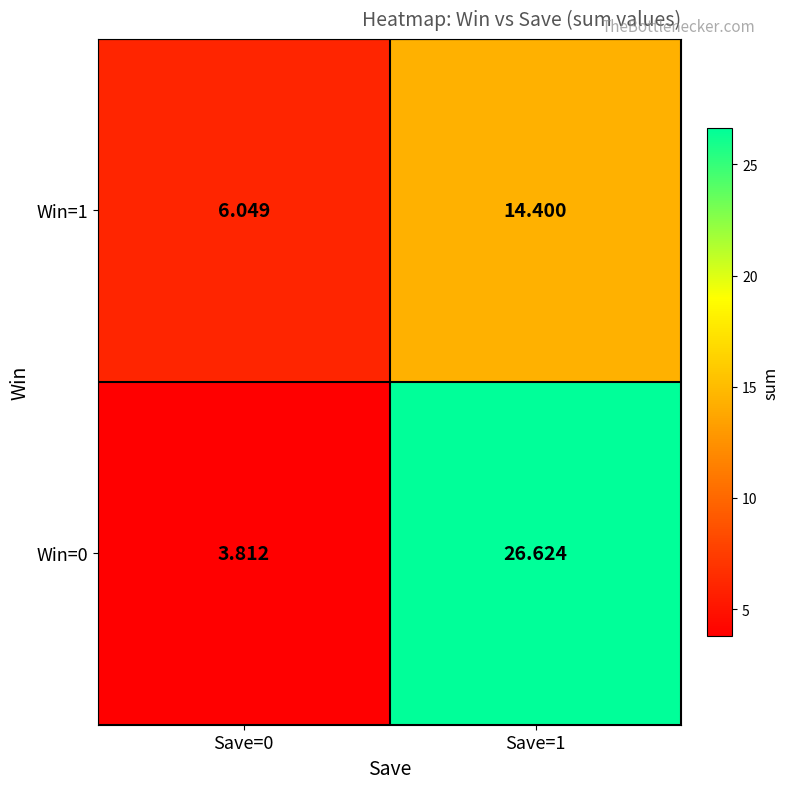

Rank the series at Save=0 from highest to lowest value.

Win=1, Win=0